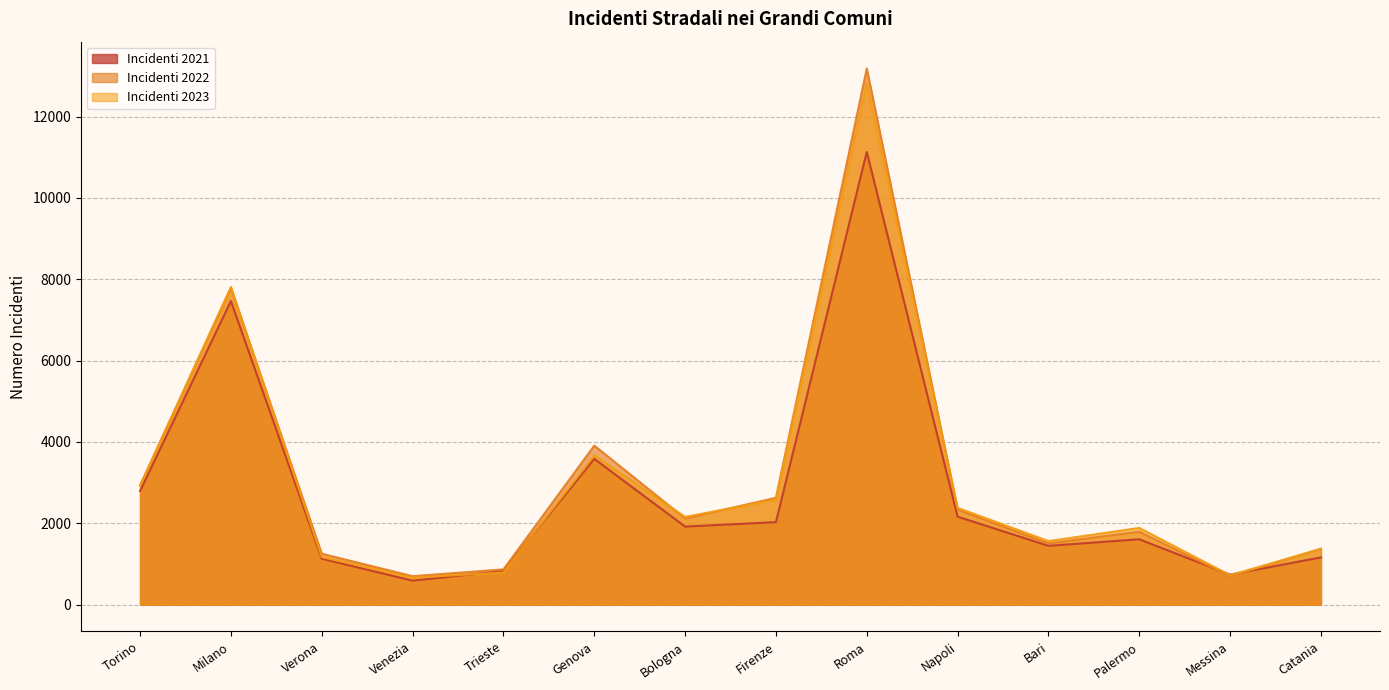

What is the value of the Incidenti 2021 point at the 7th from the left?

1919